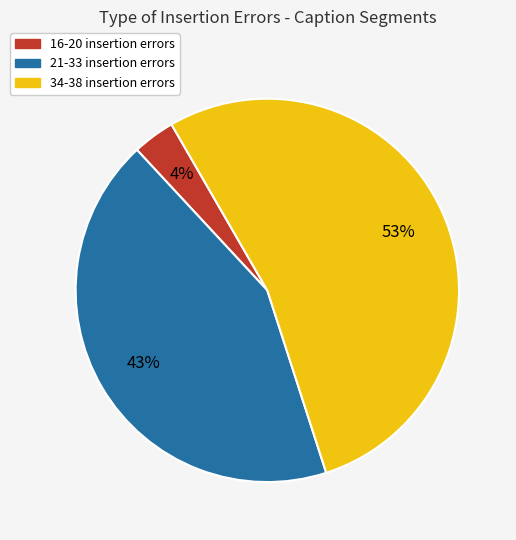

Is there a majority slice in this chart?

Yes